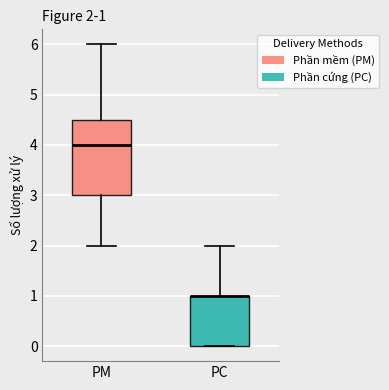

Which box is the tallest, from its lower edge to its upper edge?

PM